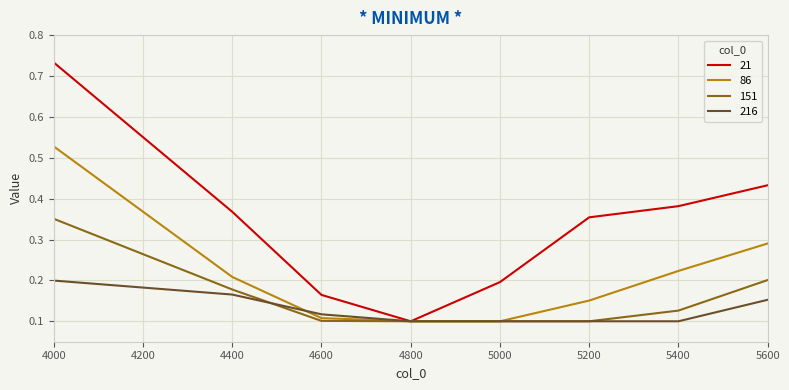

At how many categories does at least one series exceed 0?

8